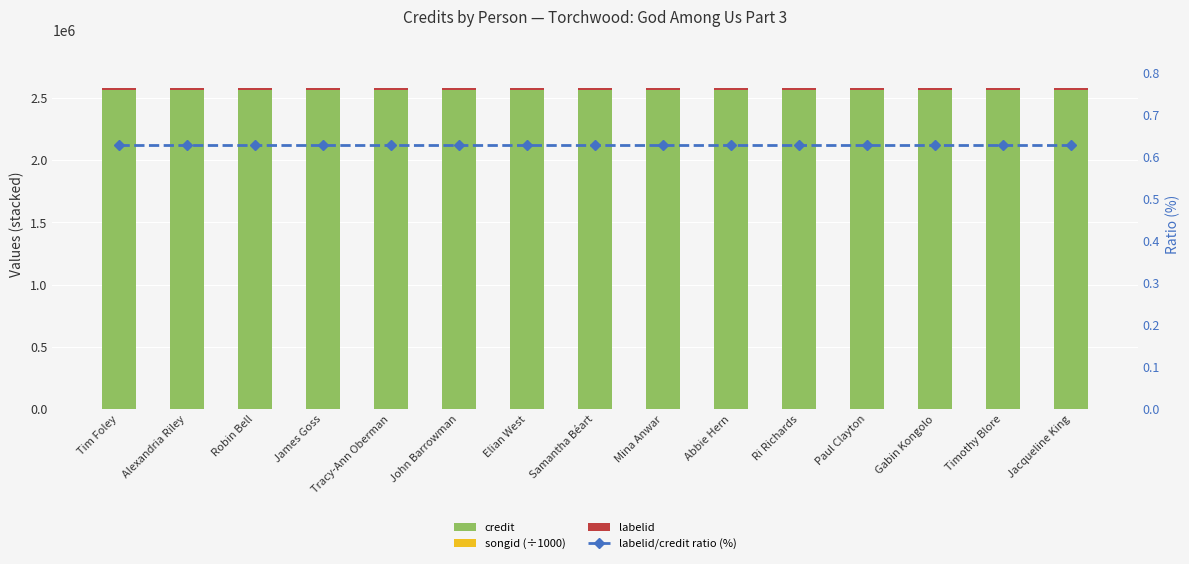

Is it true that labelid/credit ratio (%) equals 0.3 at Samantha Béart?

False